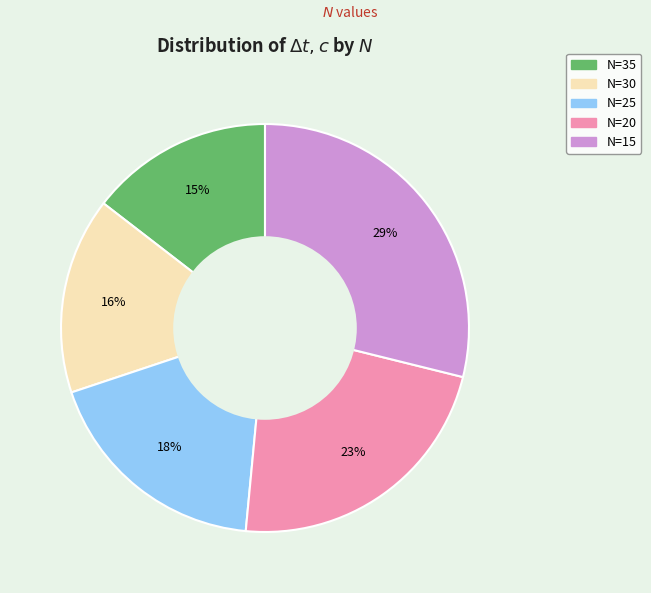

To the nearest percent, what is the difference between the largest and smallest slice percentages?

14%